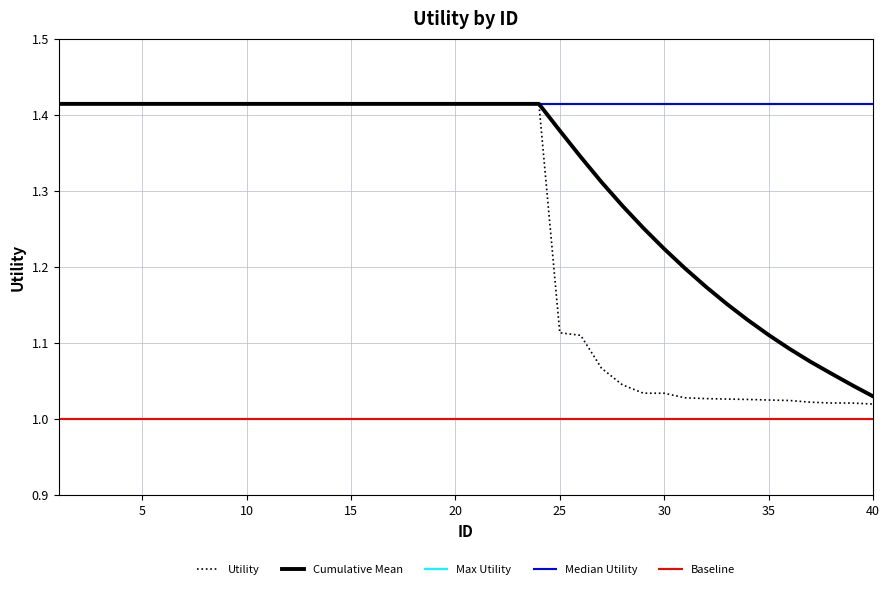

True or false: Utility has more than 2 points higher than both neighbors.

False